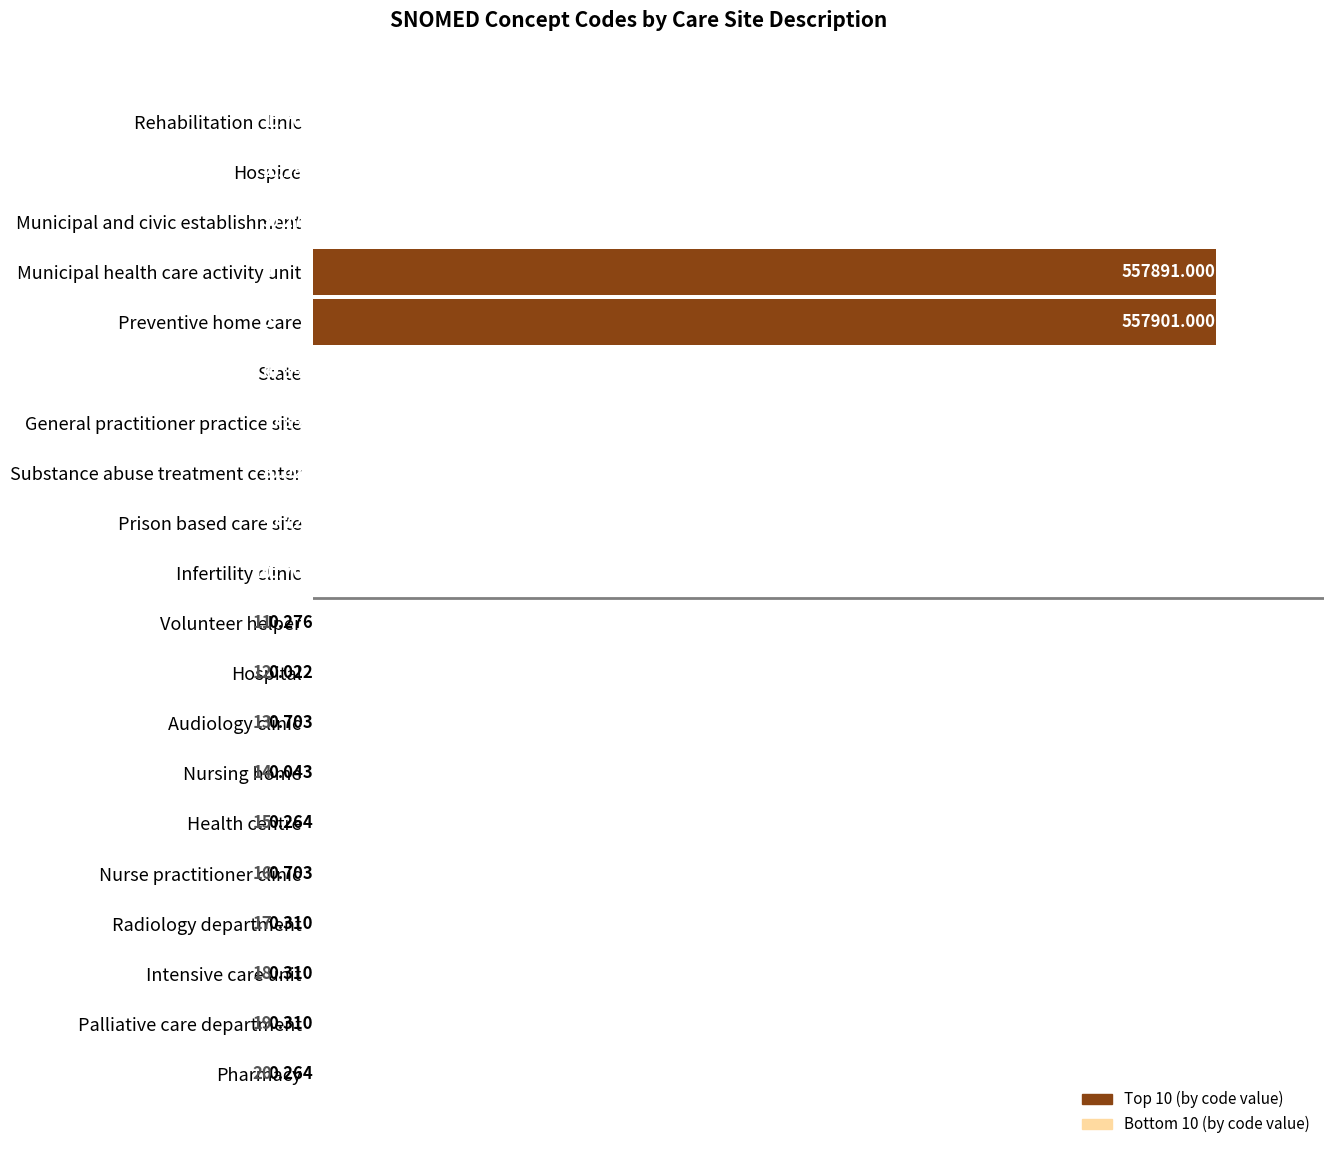

Which category has the highest value across all series?

Preventive home care